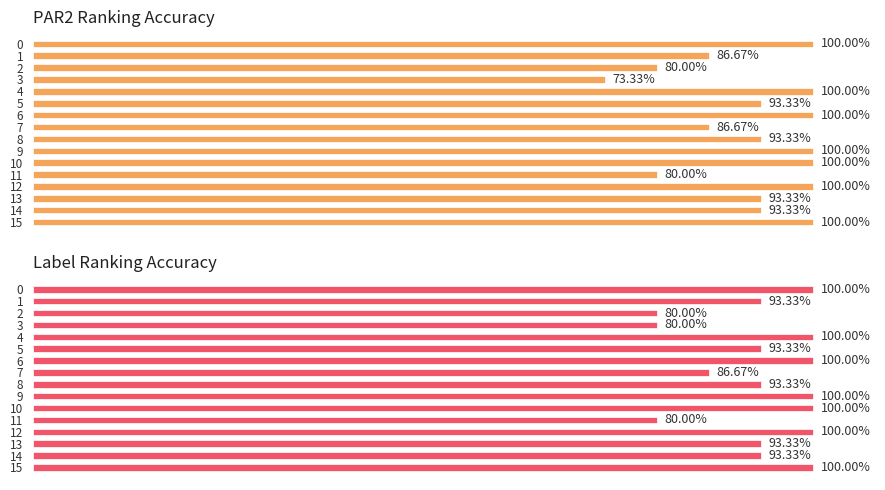

Which series changed the most between 0.0 and 11?

PAR2 Ranking Accuracy